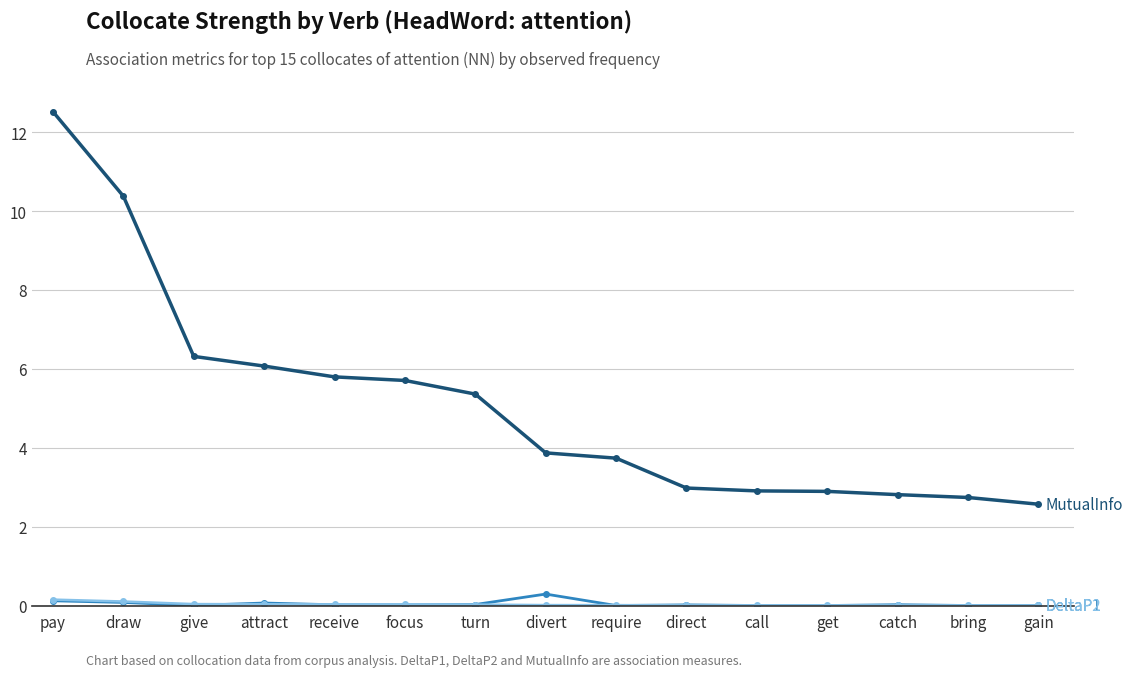

Count the number of categories in the chart.

15